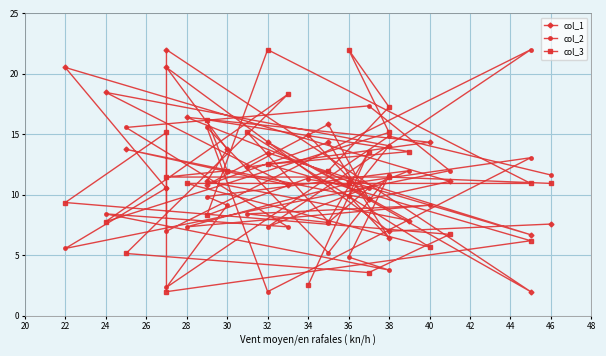

Where do col_2 and col_1 first cross each other?

20 and 22